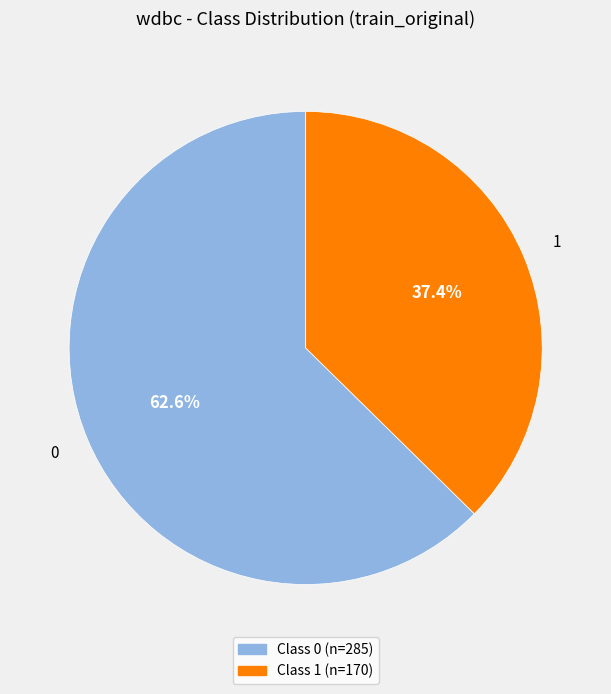

Is there a majority slice in this chart?

Yes